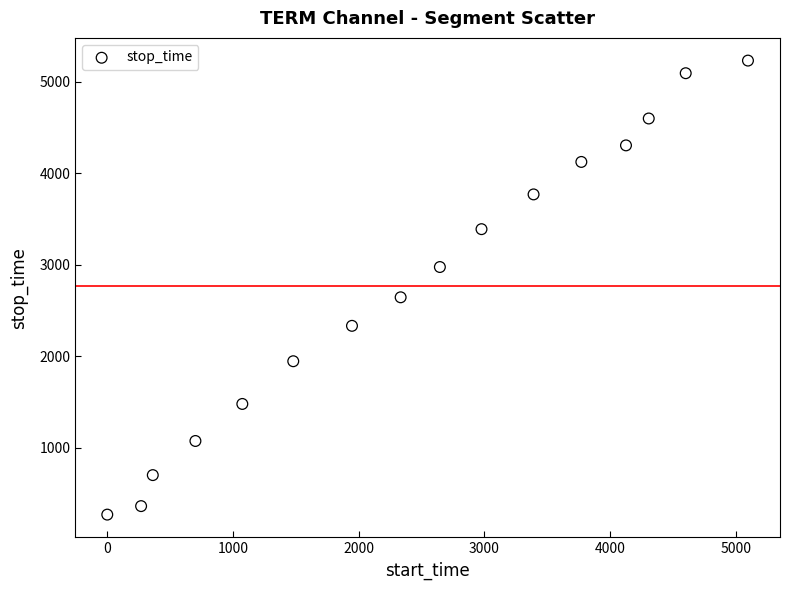

What Y value in the scatter plot is closest to 2751?

2645